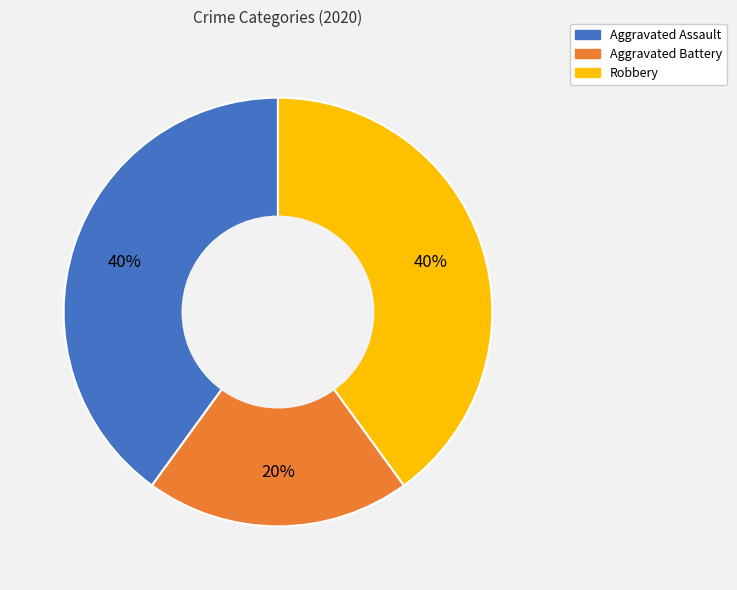

How many segments does this pie chart have?

3